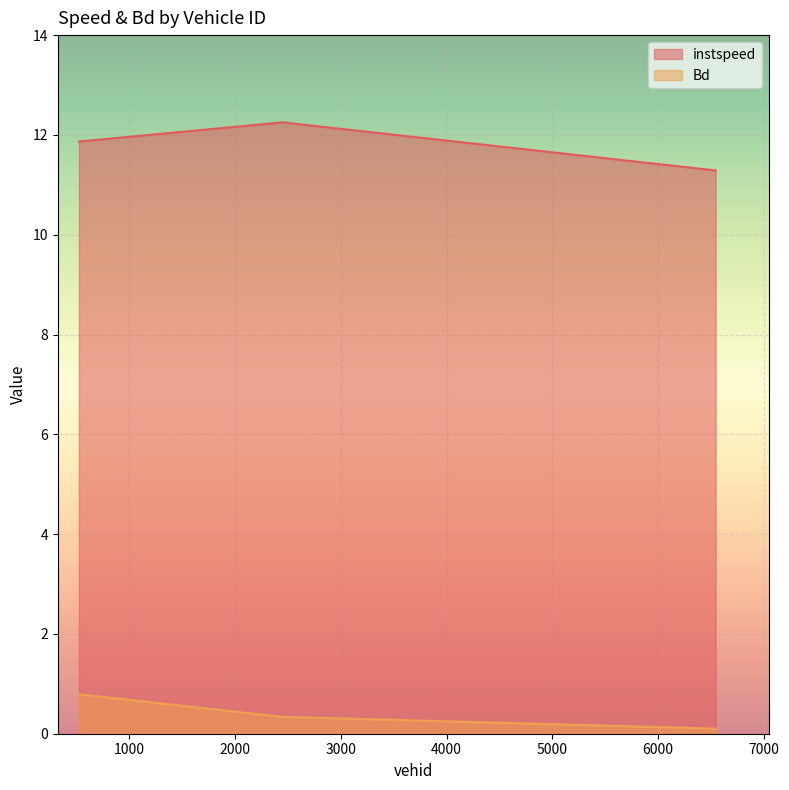

Between 2448.0 and 6543.0, which series saw the biggest shift?

instspeed